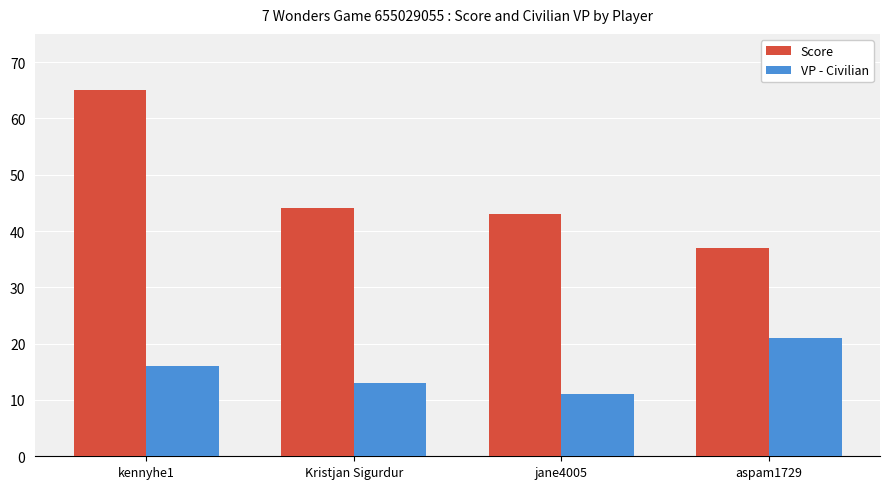

Reading left to right, what are all the values shown in this chart?

Score: kennyhe1=65	Kristjan Sigurdur=44	jane4005=43	aspam1729=37
VP - Civilian: kennyhe1=16	Kristjan Sigurdur=13	jane4005=11	aspam1729=21